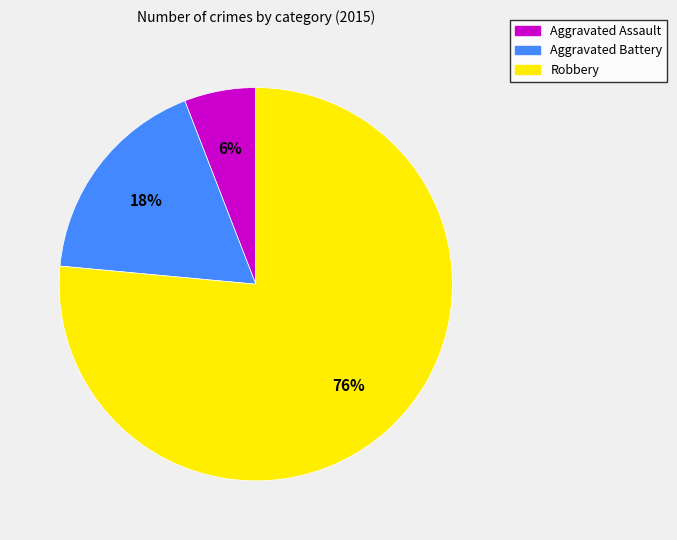

Count the number of slices in the pie.

3